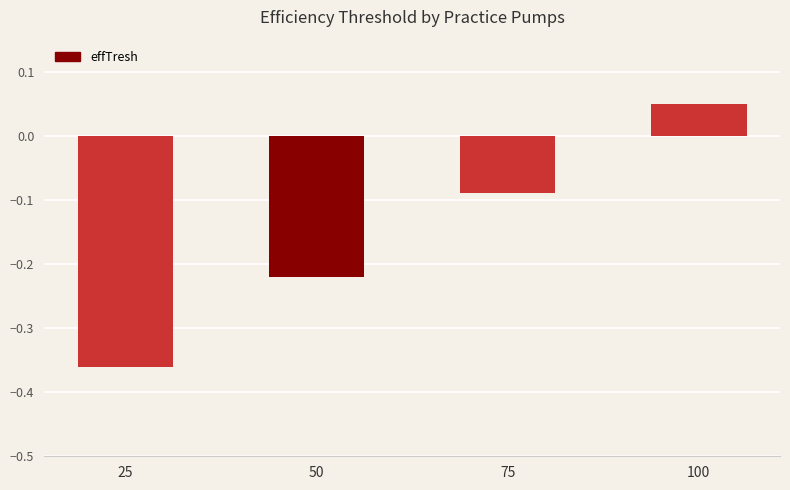

The value at 25 is -0.2. True or false?

False